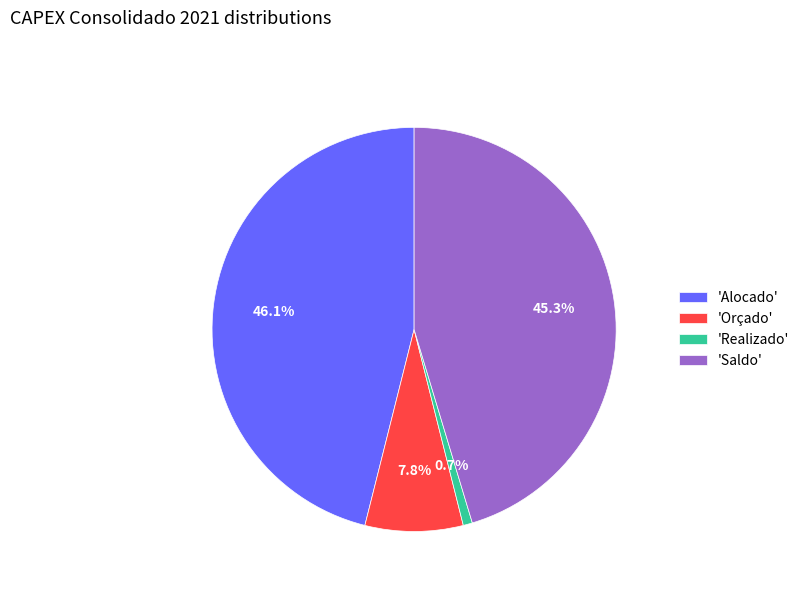

Is the sum of 'Orçado' and 'Realizado' greater than half?

No